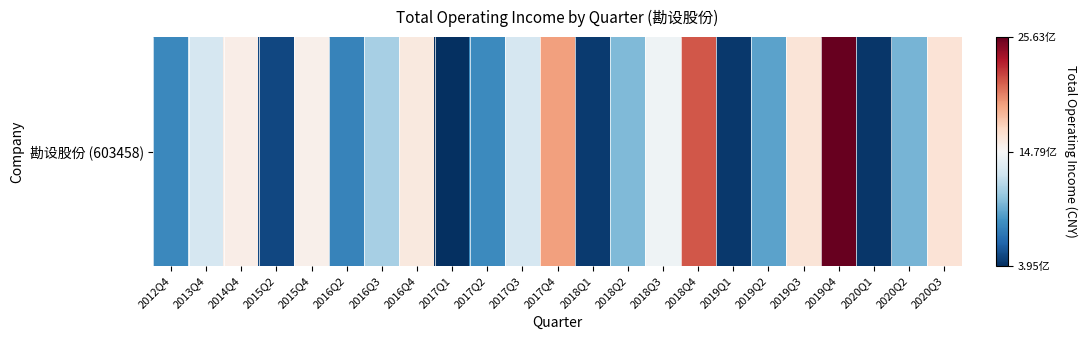

What is the difference between the maximum and minimum values?

2.0